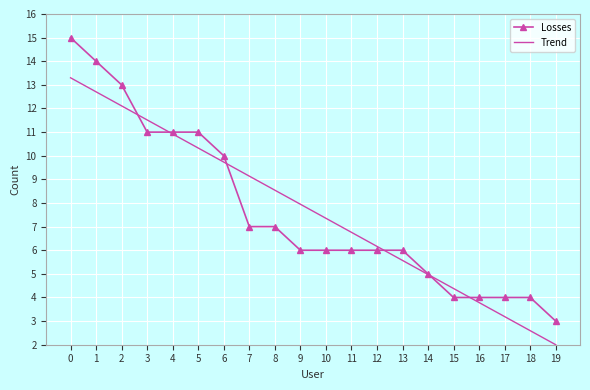

What is the average value of the Losses series?

7.7